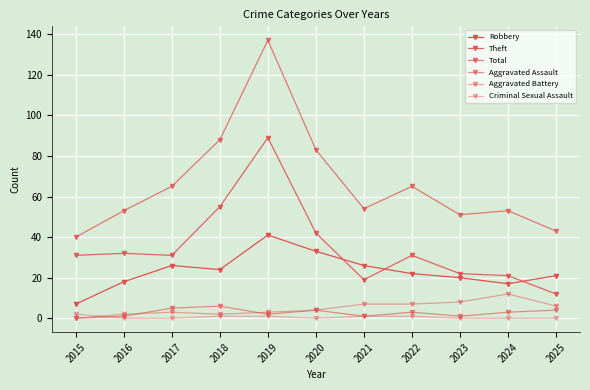

What is the difference between the maximum and second lowest values in the Robbery series?

24